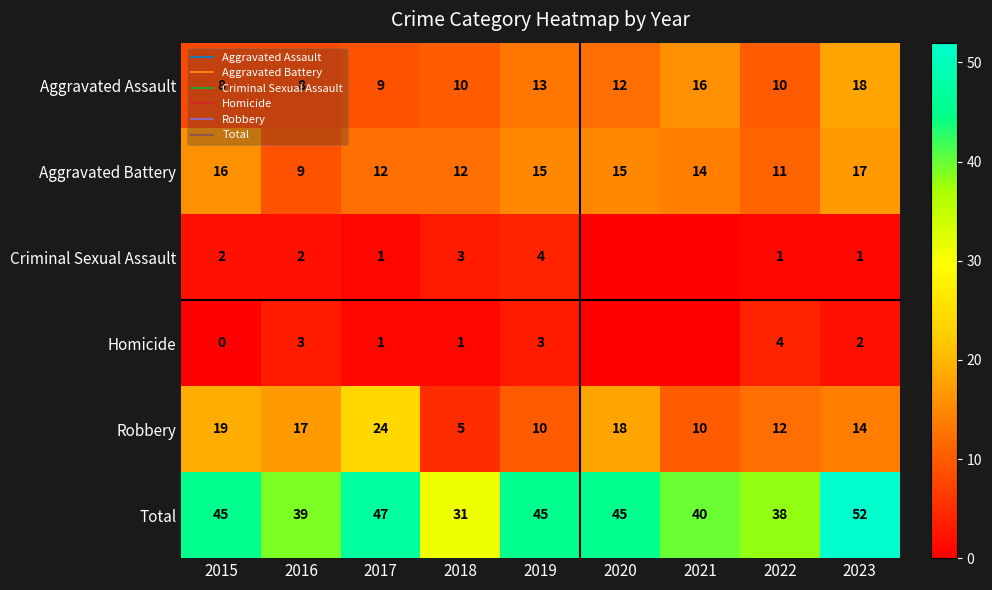

Where is Robbery nearest to the value 14?

2023